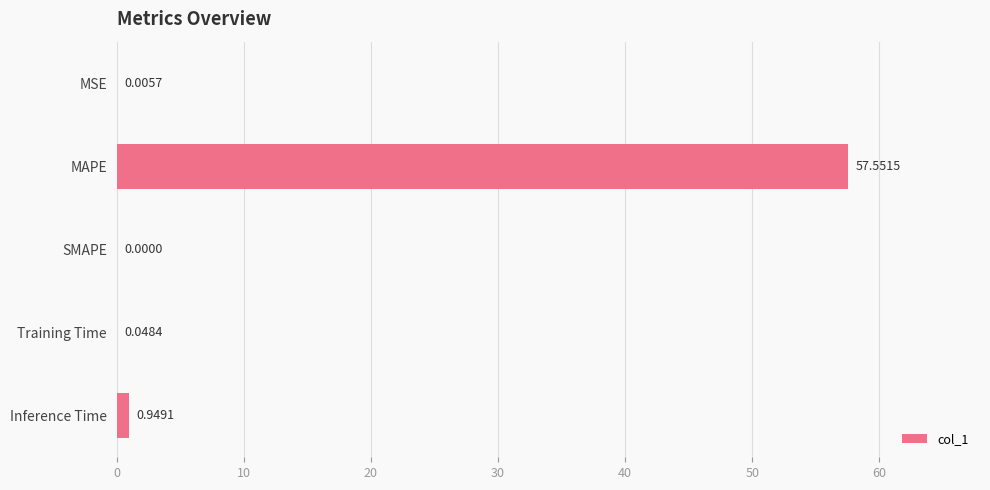

At which label is the value closest to 28?

Inference Time